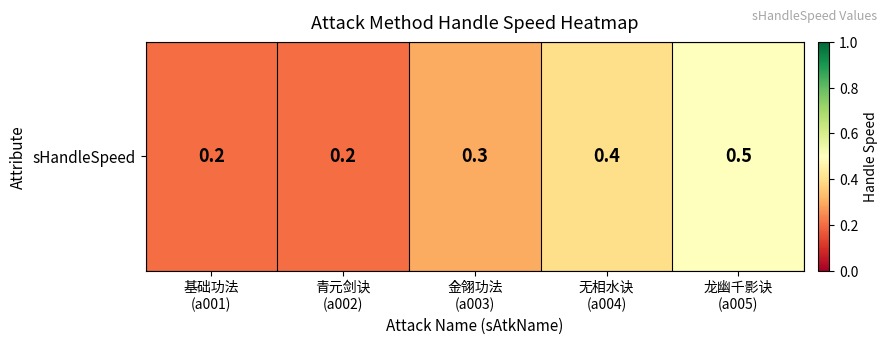

What is the difference between the maximum and minimum values?

0.3